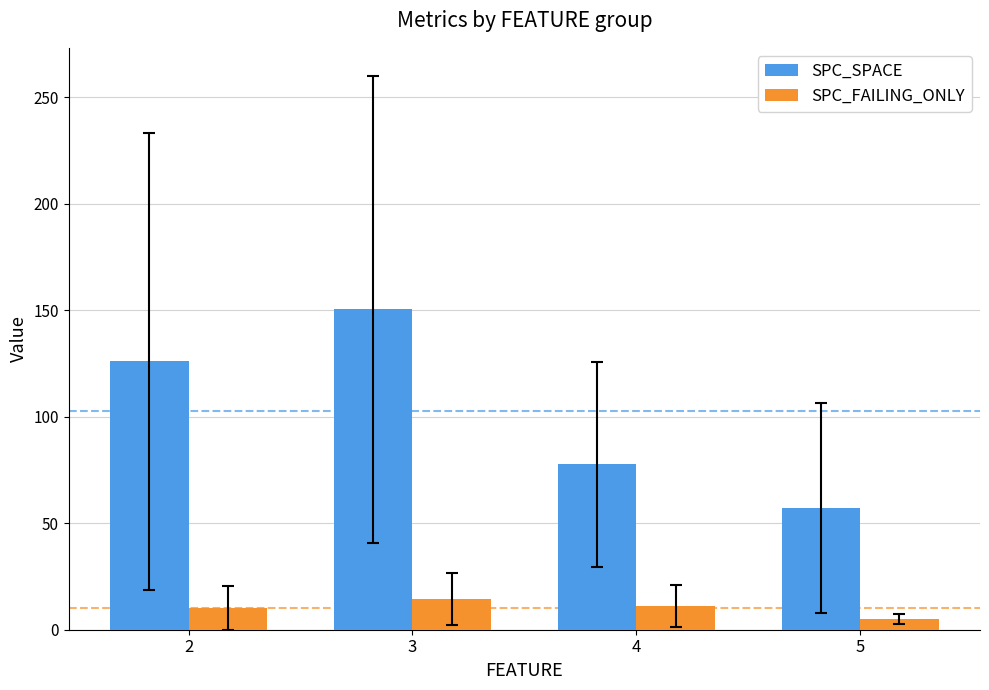

Rank the series by their maximum value, from highest to lowest.

SPC_SPACE, SPC_FAILING_ONLY